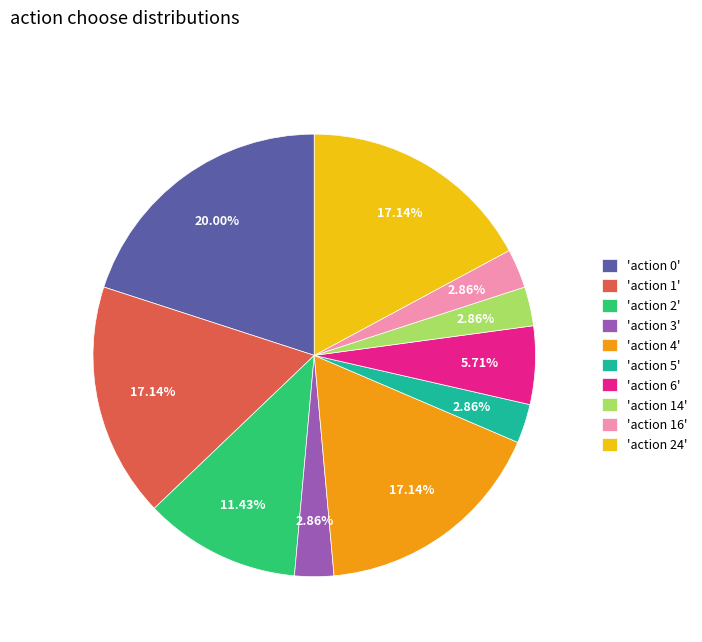

Which has a higher value, 'action 3' or 'action 0'?

'action 0'